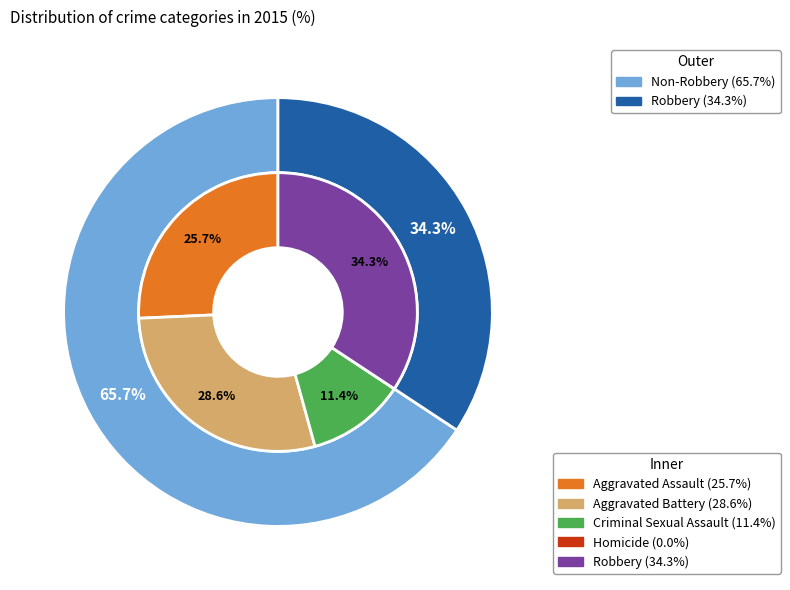

To the nearest percent, what is the difference between the largest and smallest slice percentages?

34%